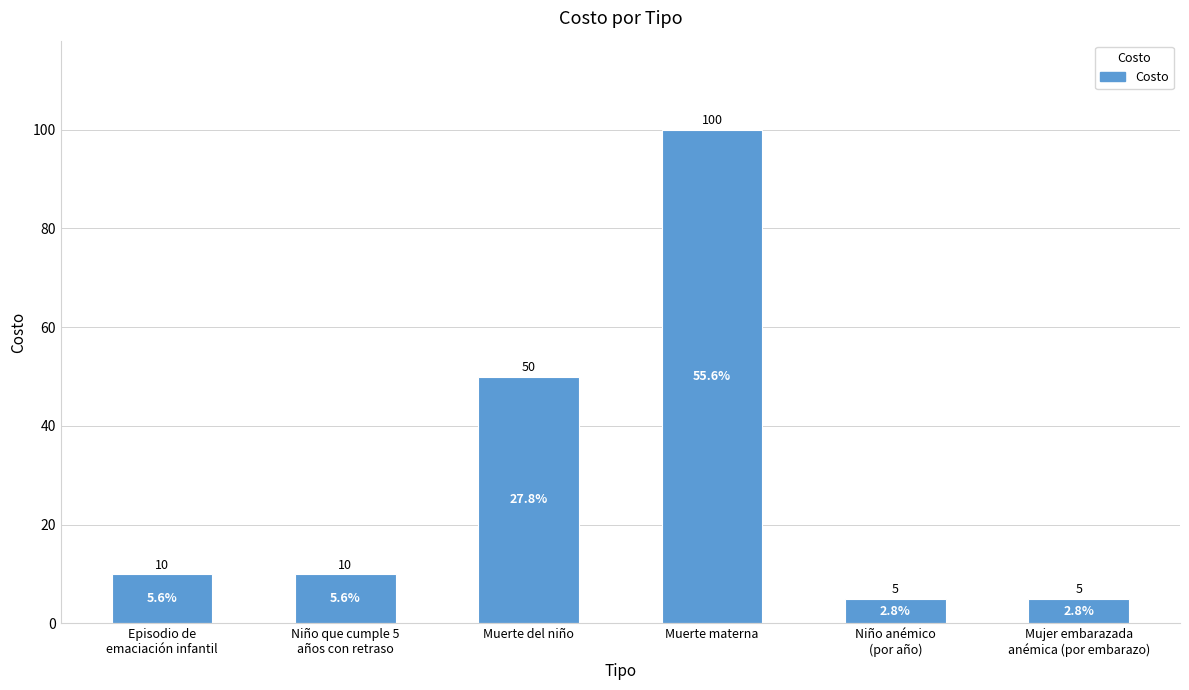

What is the maximum value shown in the chart?

100